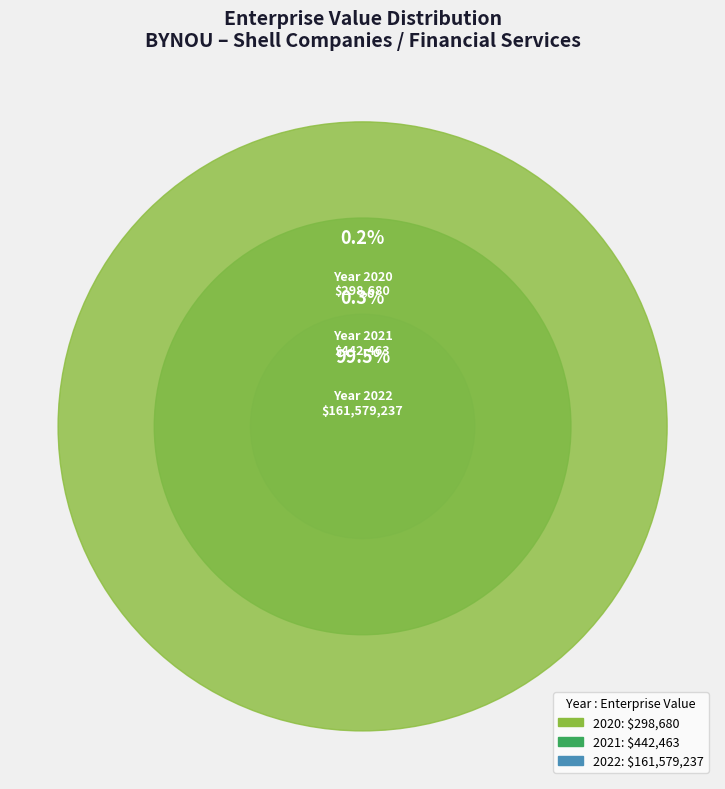

What percentage do 2022 and 2020 together represent?

99.7%